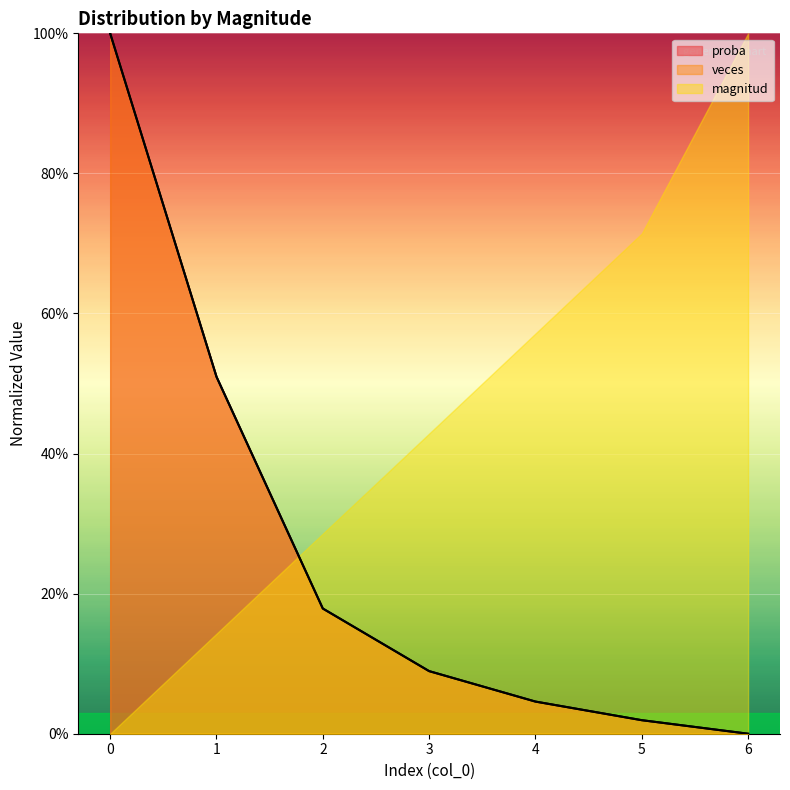

What is the difference between the maximum and minimum values in the veces series?

1.0